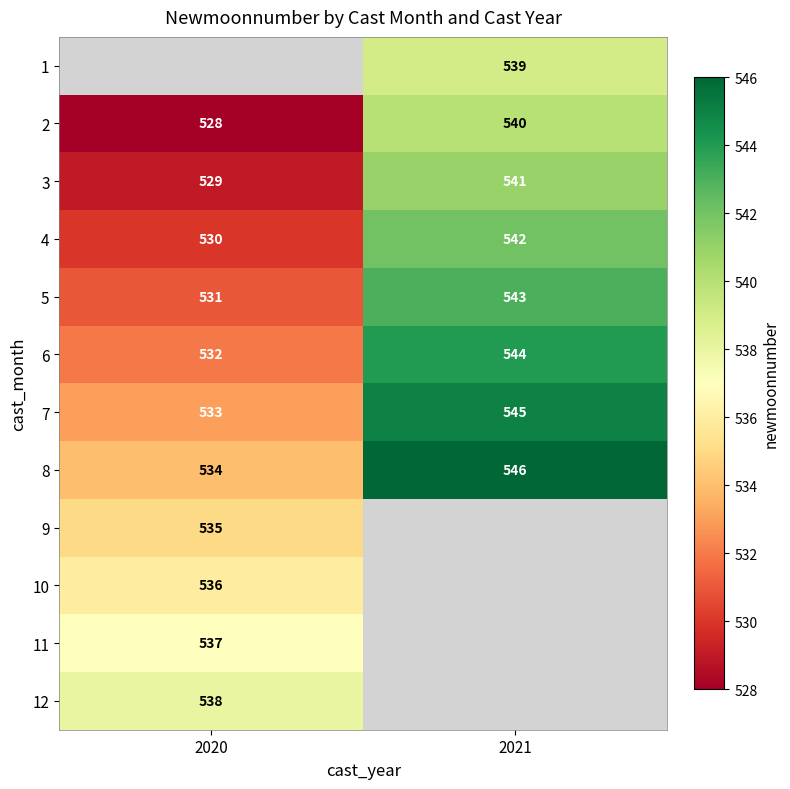

The 12 series shows 243.9 at 2020. True or false?

False